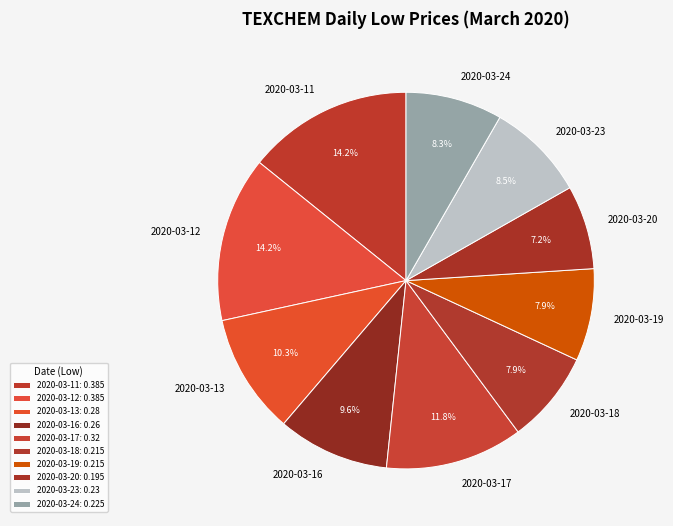

Is there any slice that represents more than half of the pie?

No